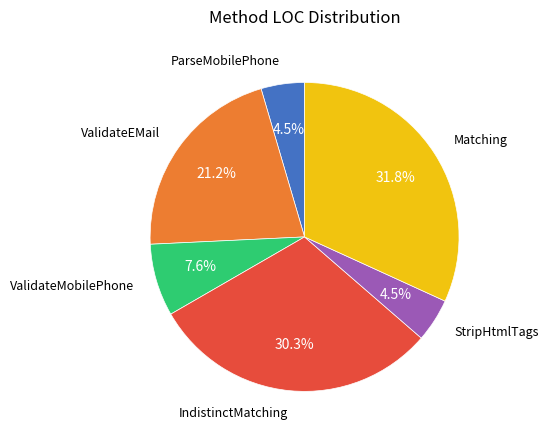

Is there a majority slice in this chart?

No